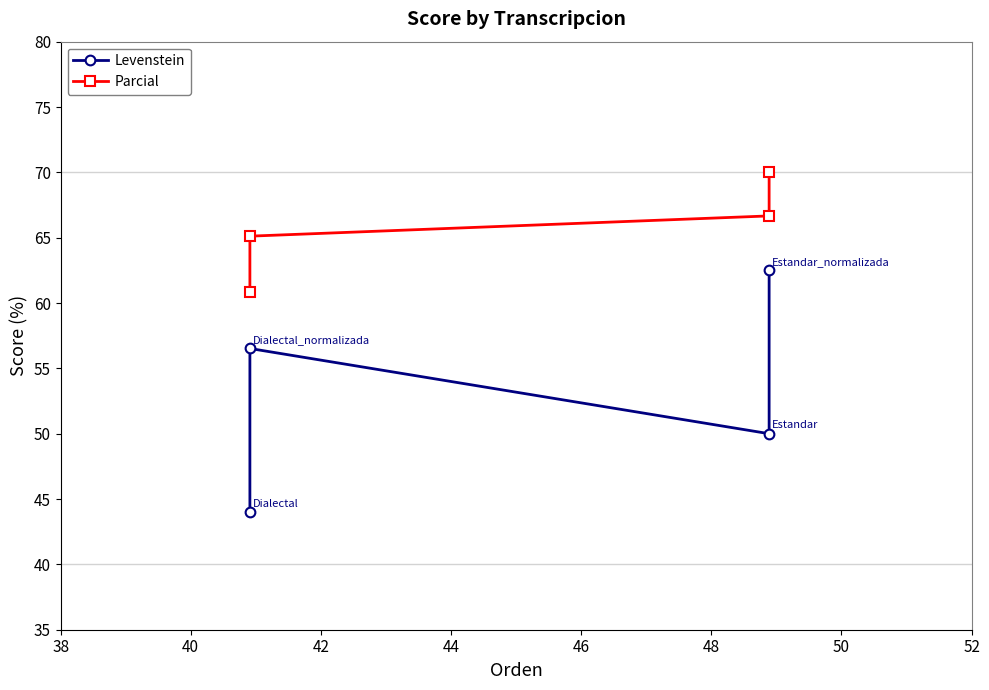

Reading left to right, transcribe all the data shown in this chart.

Levenstein: 44.0	56.5	50.0	62.5
Parcial: 60.9	65.1	66.7	70.0